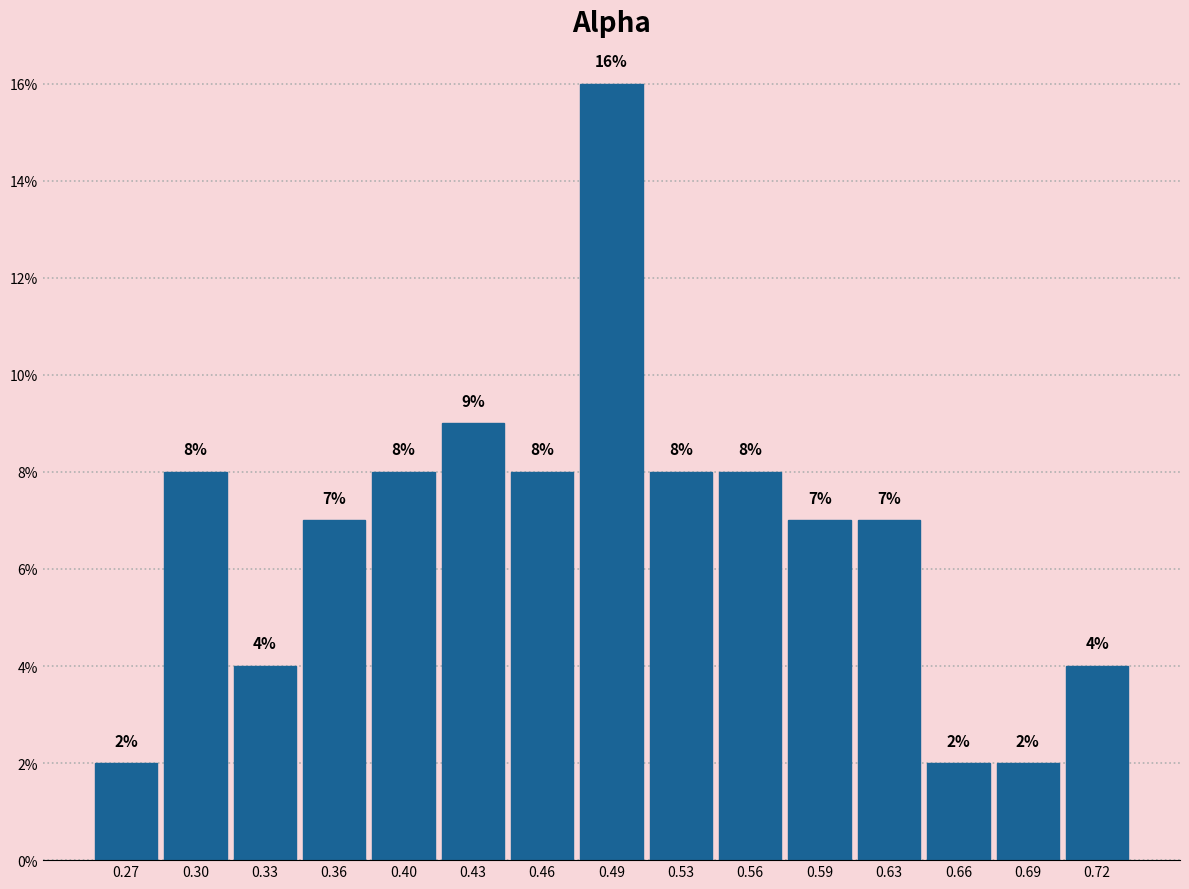

Reading left to right, transcribe this chart: for each bar, give the range it covers on the x-axis and its height. The bar edges are not printed on the chart, so give them approximately, as read against the axis.

0.250 to 0.280: 2
0.280 to 0.315: 8
0.315 to 0.345: 4
0.345 to 0.380: 7
0.380 to 0.415: 8
0.415 to 0.445: 9
0.445 to 0.480: 8
0.480 to 0.510: 16
0.510 to 0.545: 8
0.545 to 0.575: 8
0.575 to 0.610: 7
0.610 to 0.640: 7
0.640 to 0.675: 2
0.675 to 0.705: 2
0.705 to 0.740: 4